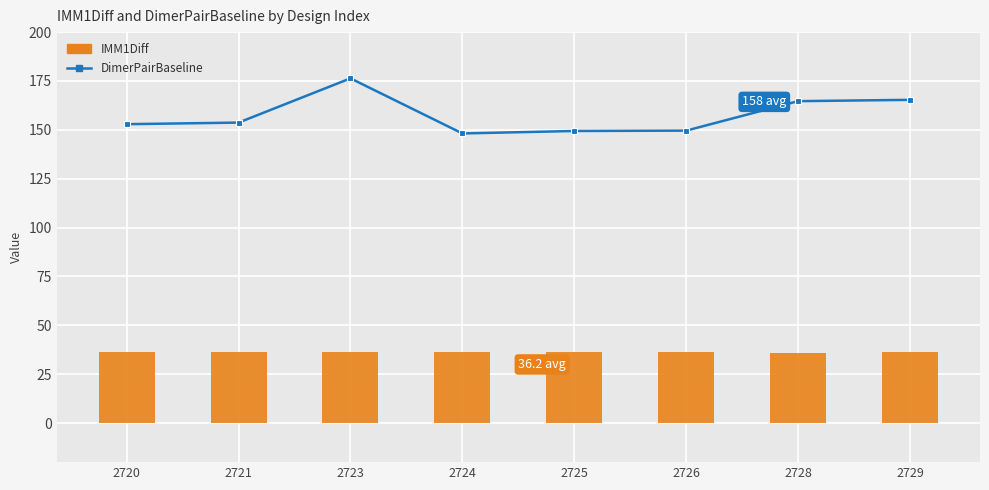

Which series has the widest spread of values?

DimerPairBaseline